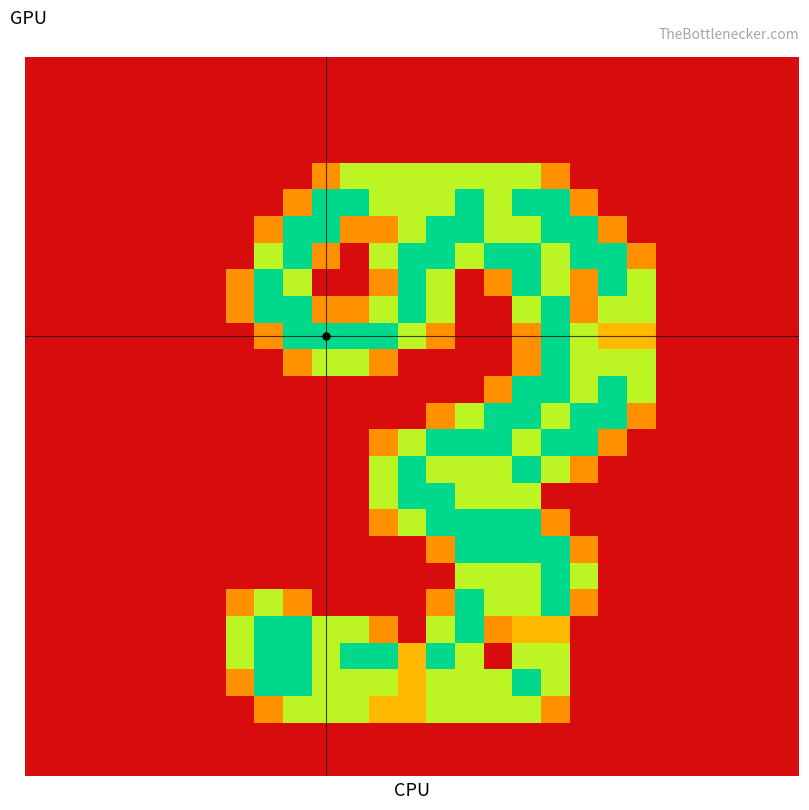

At which category is the sum across all series the highest?

17